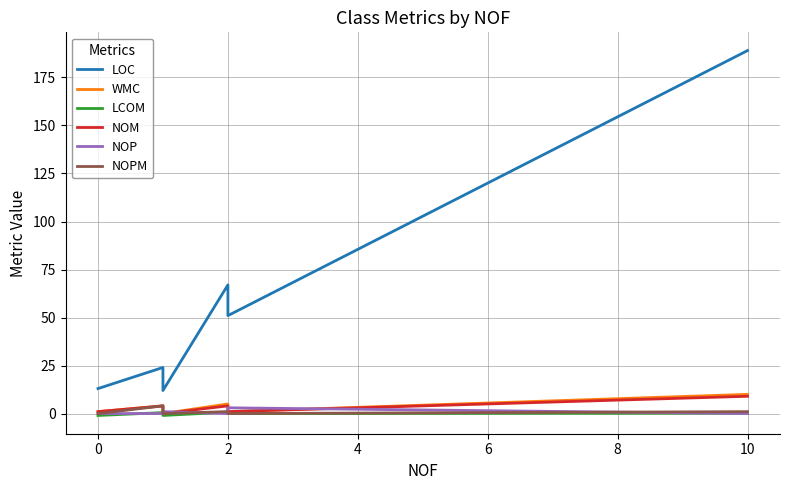

What is the label of the 3rd point from the left?

2